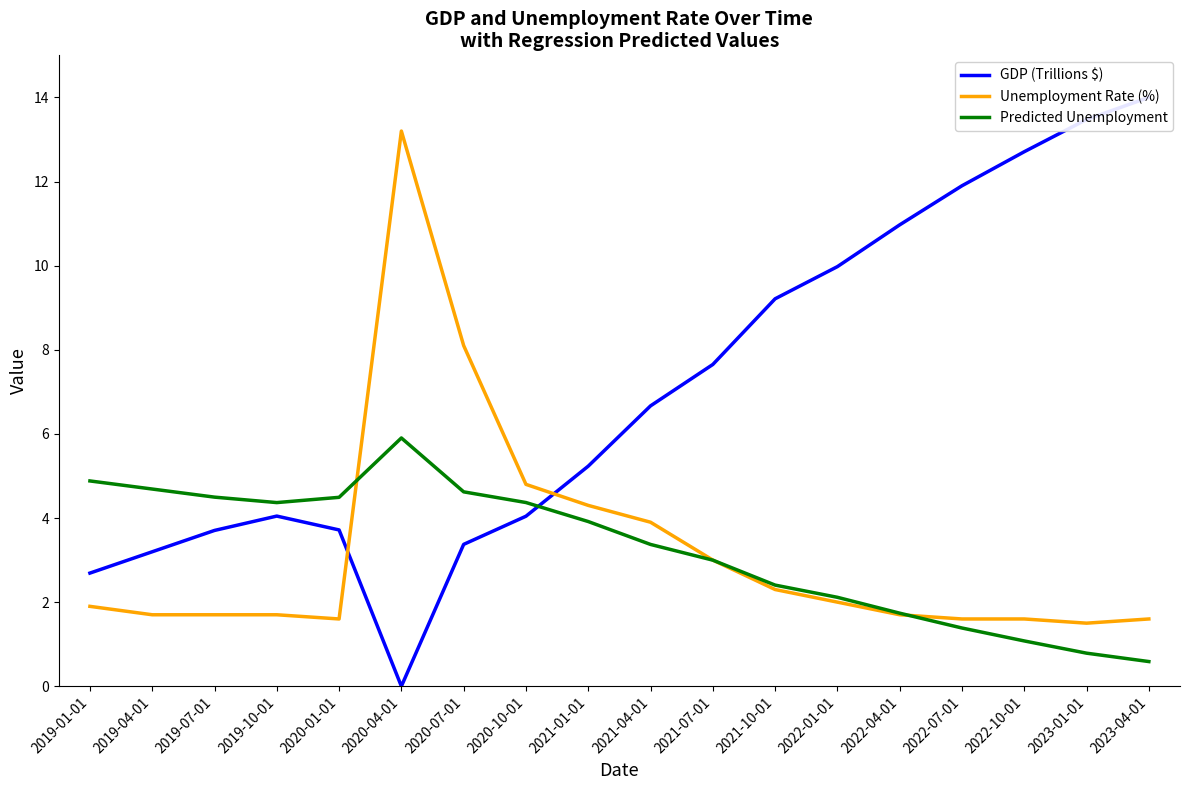

Is the value of Unemployment Rate (%) at 2021-04-01 greater than the value of GDP (Trillions $) at 2023-01-01?

No